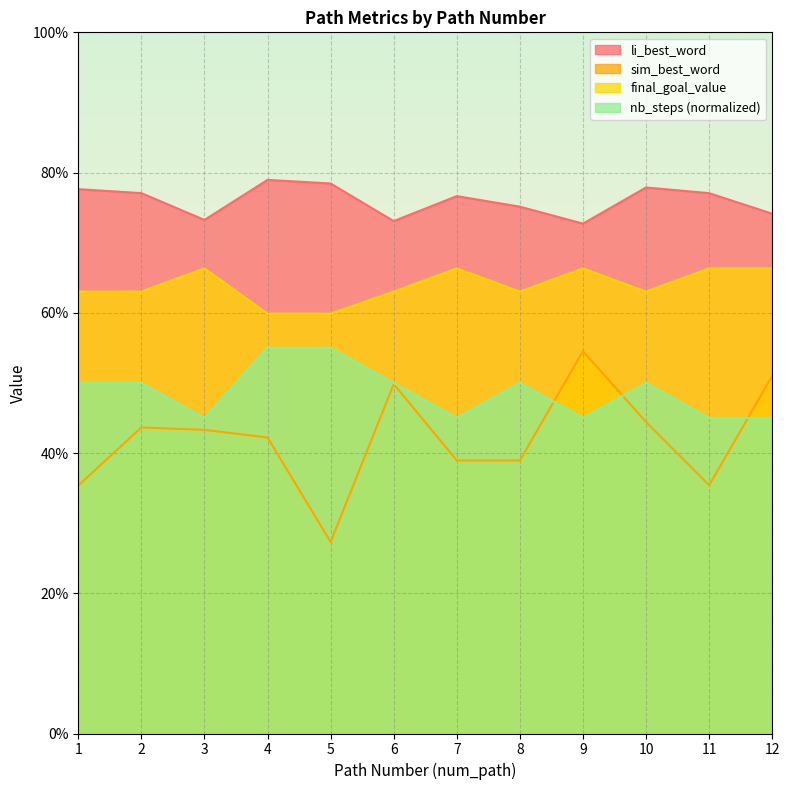

What is the value of the final_goal_value point at the 2nd from the left?

0.6